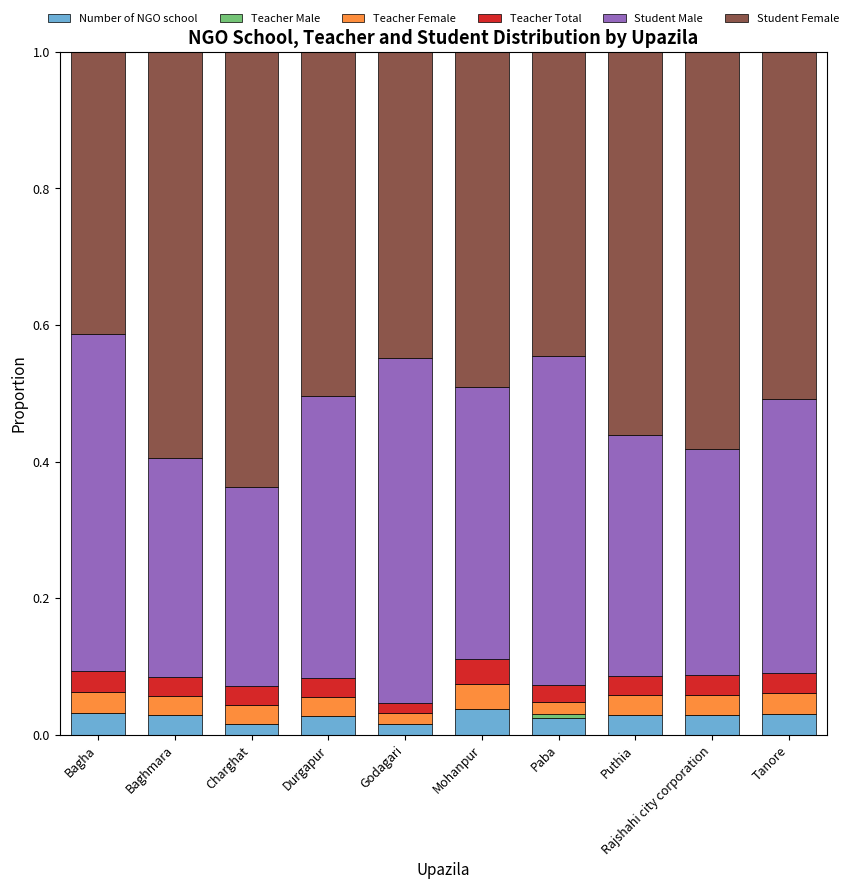

What is the total value across all series at Rajshahi city corporation?

1.0